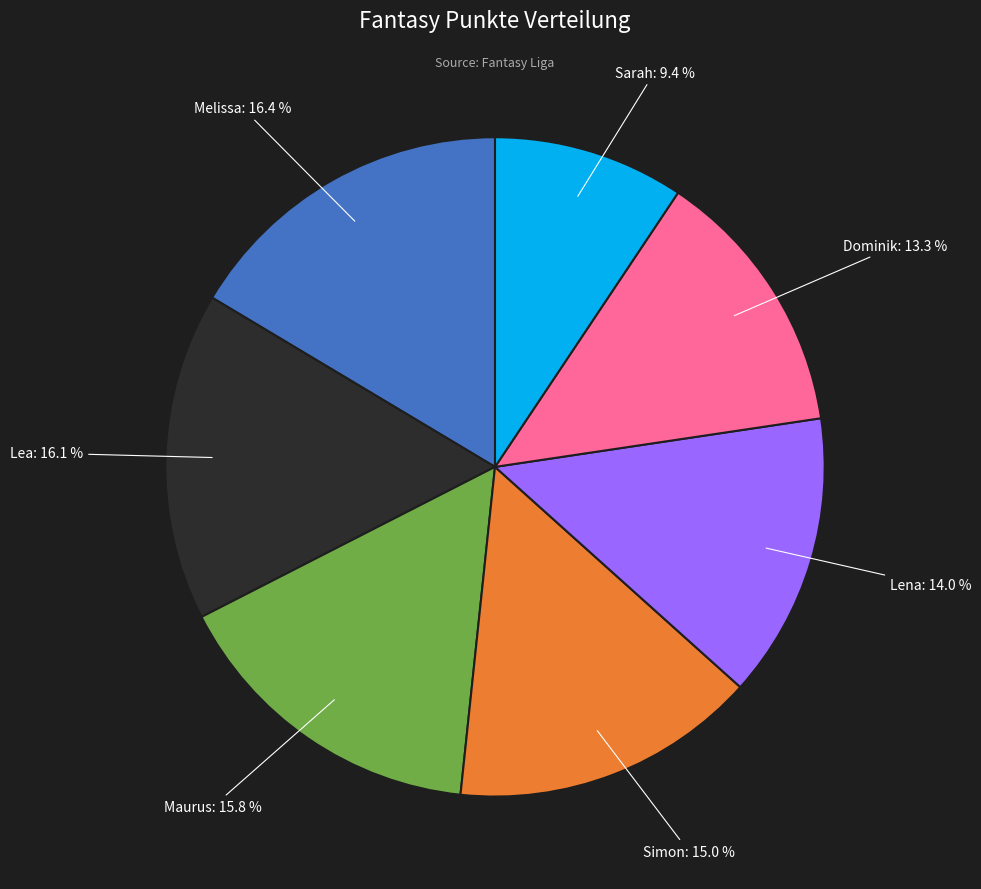

The Sarah slice represents 1% of the pie. True or false?

False